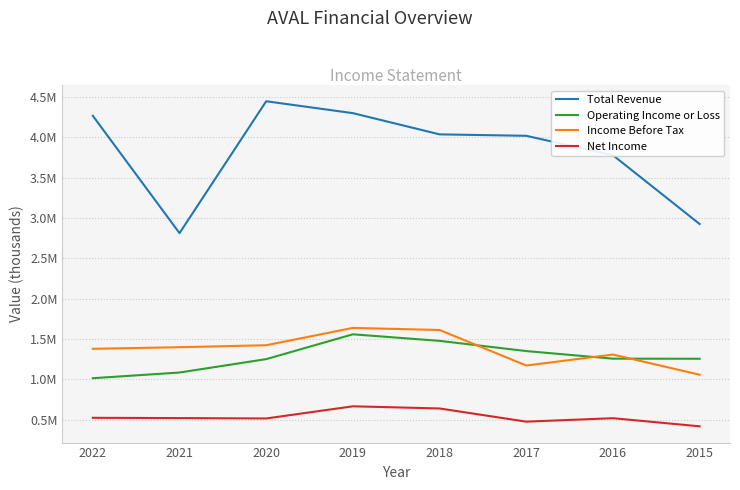

Which category has the lowest value in the Operating Income or Loss series?

2022